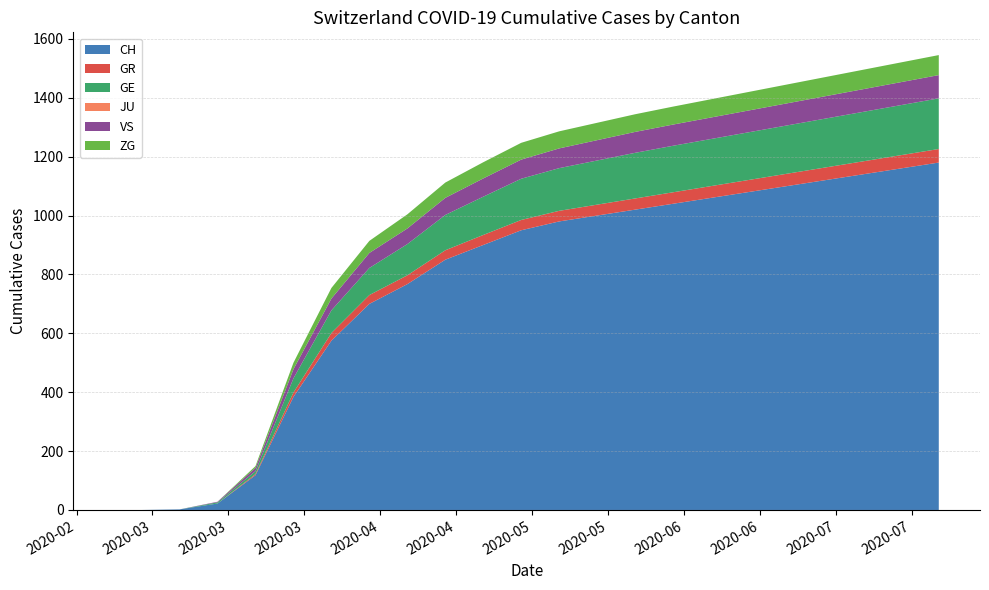

Reading right to left, list all the values displayed in this chart.

CH: 1180	1160	1140	1120	1100	1080	1060	1040	1020	1000	980	950	900	850	767	700	575	384	118	22	2	0	0
GR: 46	45	44	43	42	41	40	39	38	37	36	35	34	32	30	30	26	15	4	0	0	0	0
GE: 172	170	168	166	164	162	160	158	155	150	145	140	130	120	106	92	77	48	10	4	0	0	0
JU: 0	0	0	0	0	0	0	0	0	0	0	0	0	0	0	0	0	0	0	0	0	0	0
VS: 79	78	77	76	75	74	73	72	71	69	67	65	62	58	53	51	40	31	11	2	0	0	0
ZG: 68	67	66	65	64	63	62	61	60	59	58	57	55	52	48	41	36	22	6	0	0	0	0